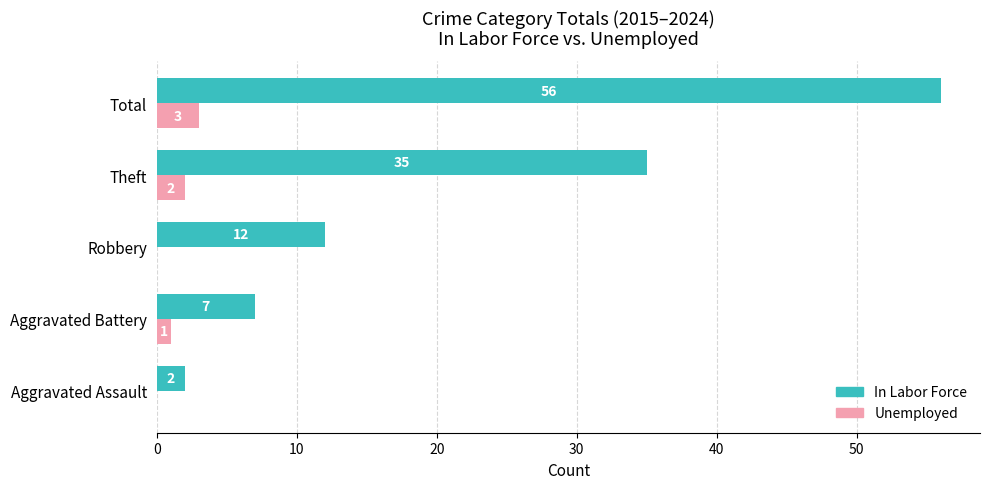

Between Robbery and Theft, which series saw the biggest shift?

In Labor Force